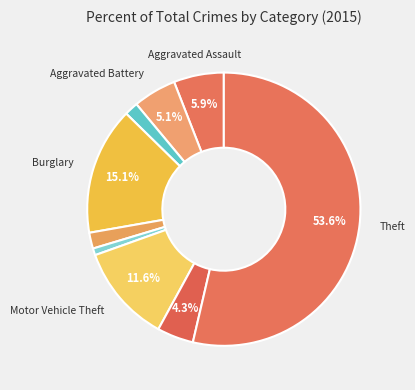

Which category has the biggest portion of the pie?

Theft